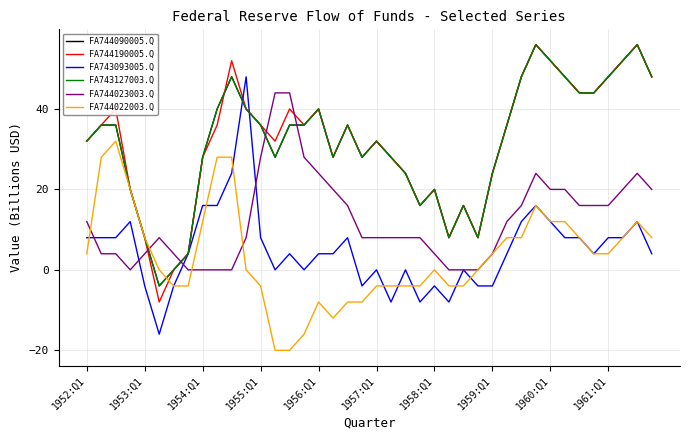

At which category is the sum across all series the highest?

31